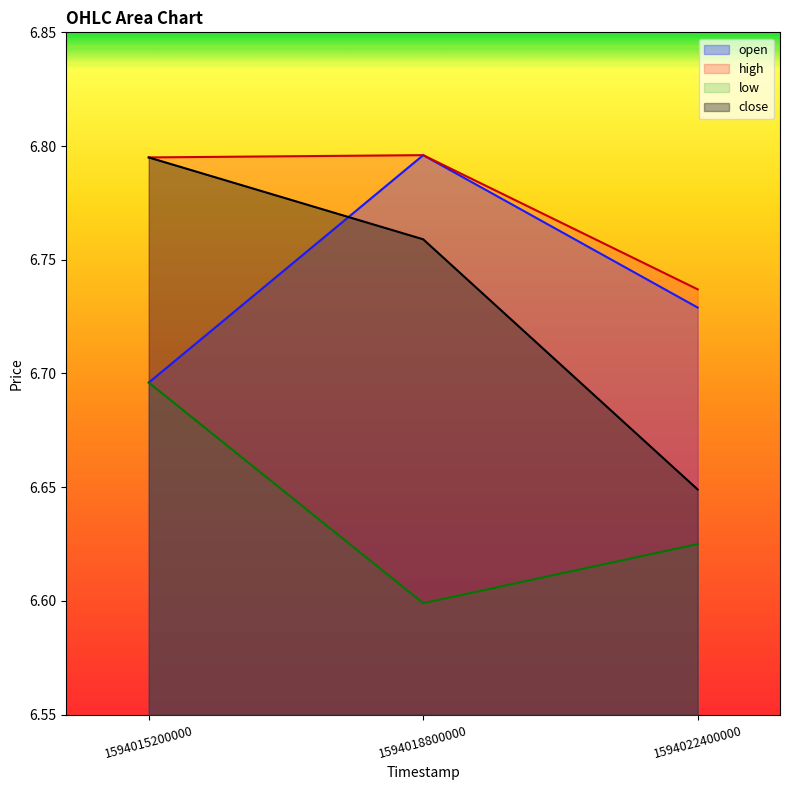

What is the approximate value of high at 1594018800000?

6.8